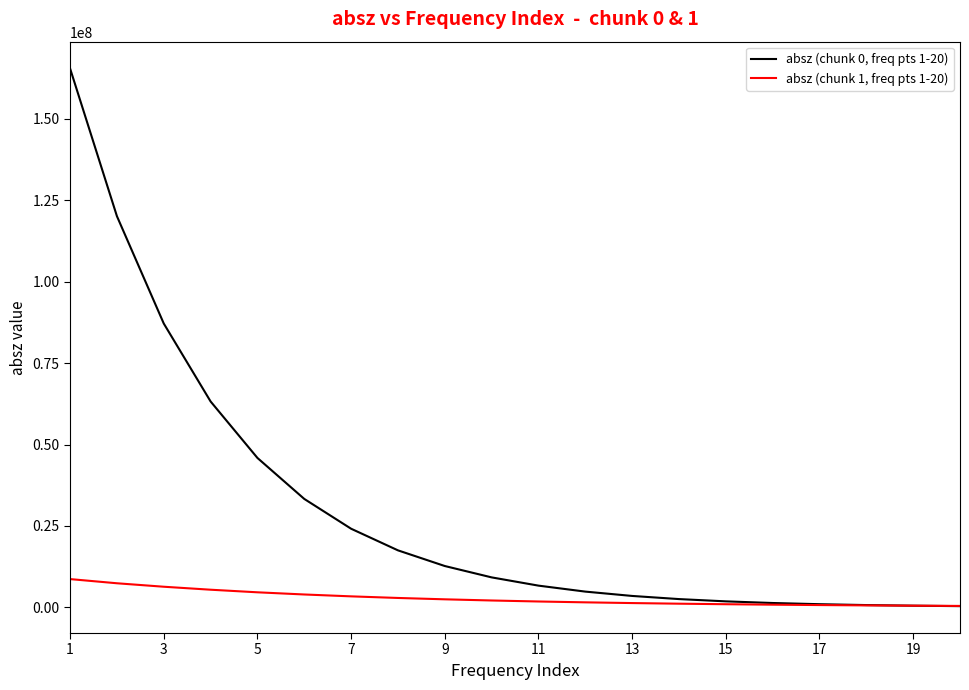

What is the maximum value shown in the chart?

165458000